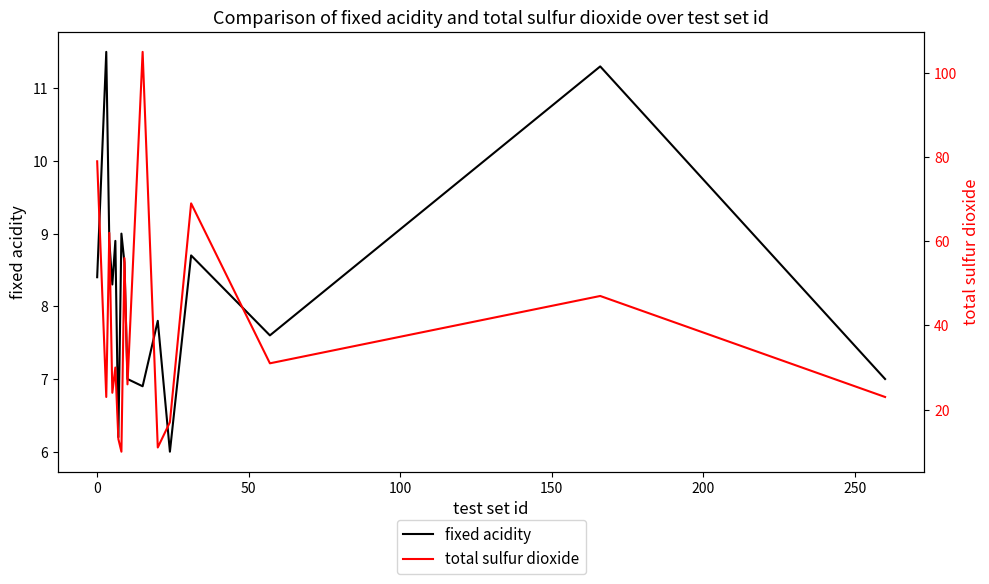

How many values in the fixed acidity series are below 8?

7